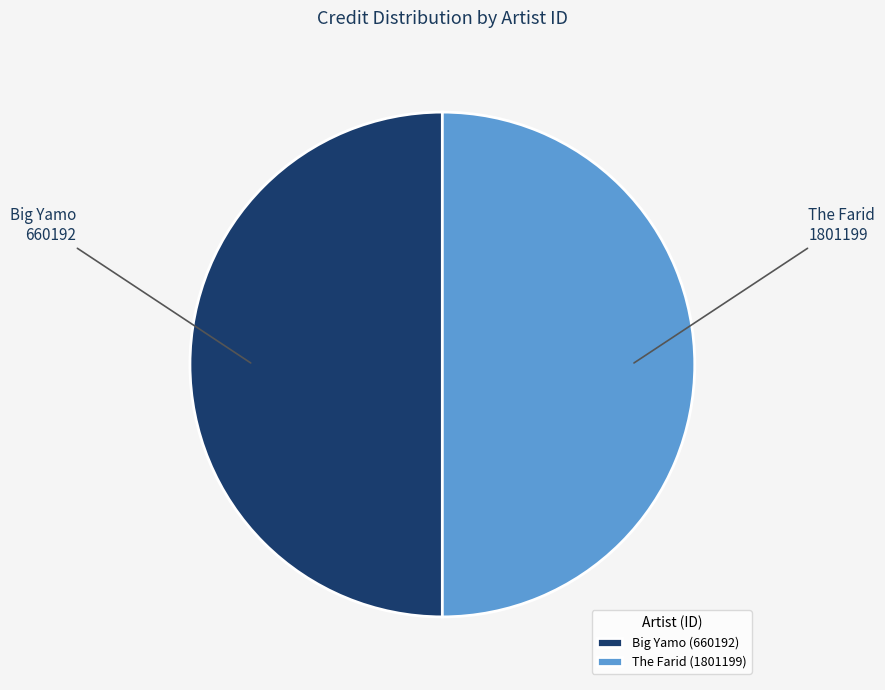

Approximately how many times larger is the value at Big Yamo compared to The Farid?

1.0